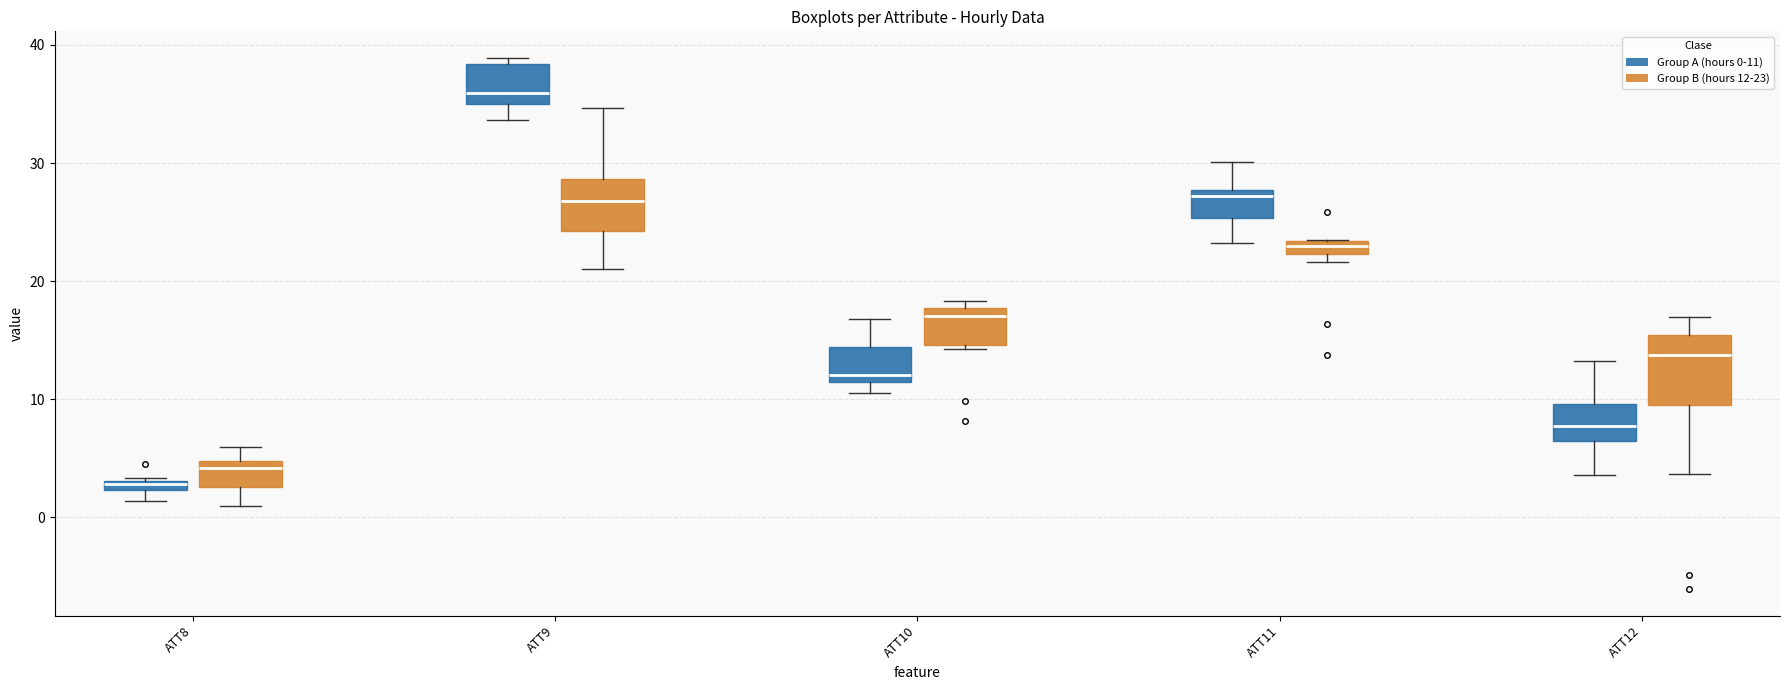

Which box has the highest median line?

ATT9 (Group A (hours 0-11))